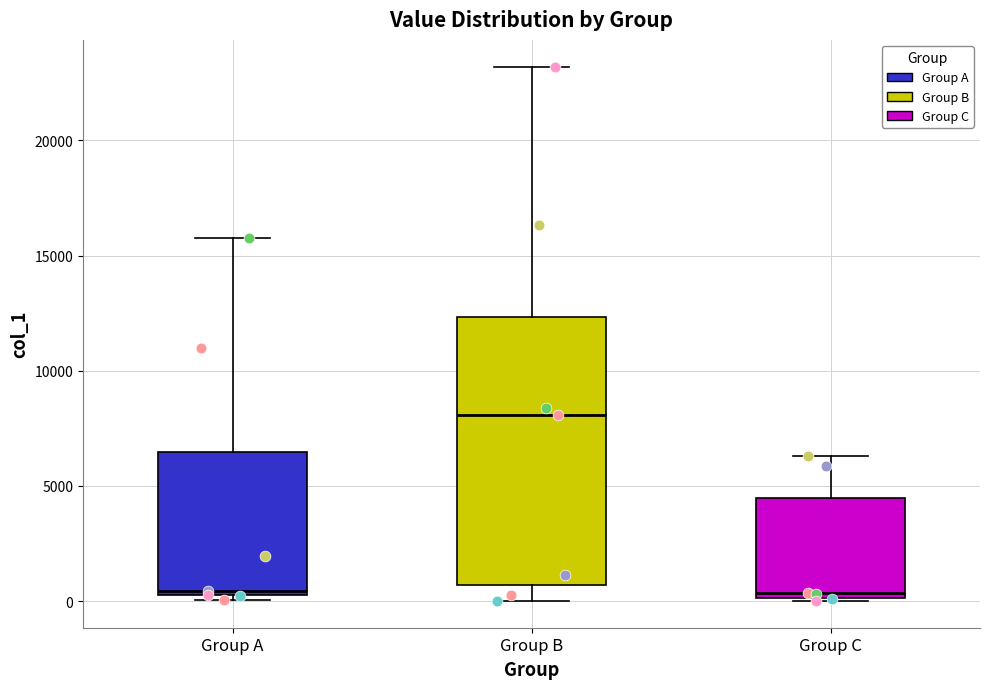

Where is the lower edge of the box for Group C on the y-axis? The values are not printed on the chart, so give them approximately, as read against the axis.

0